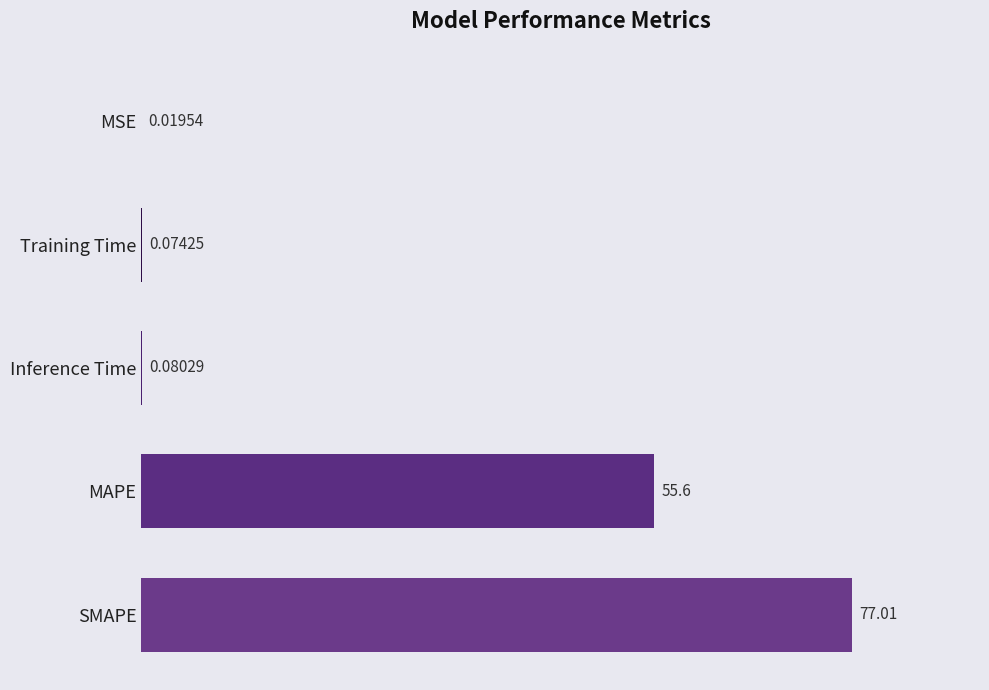

Are the bars grouped side by side (vs. stacked)?

No